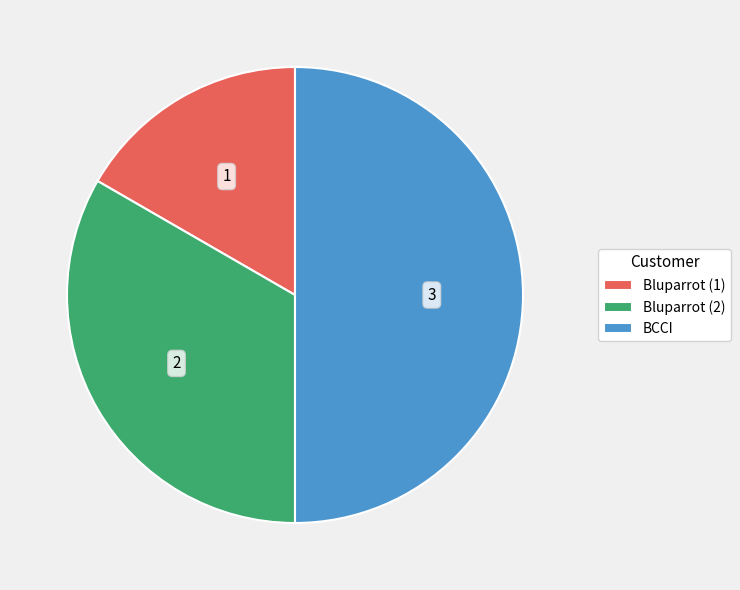

Approximately how many times larger is the value at BCCI compared to Bluparrot (2)?

1.5